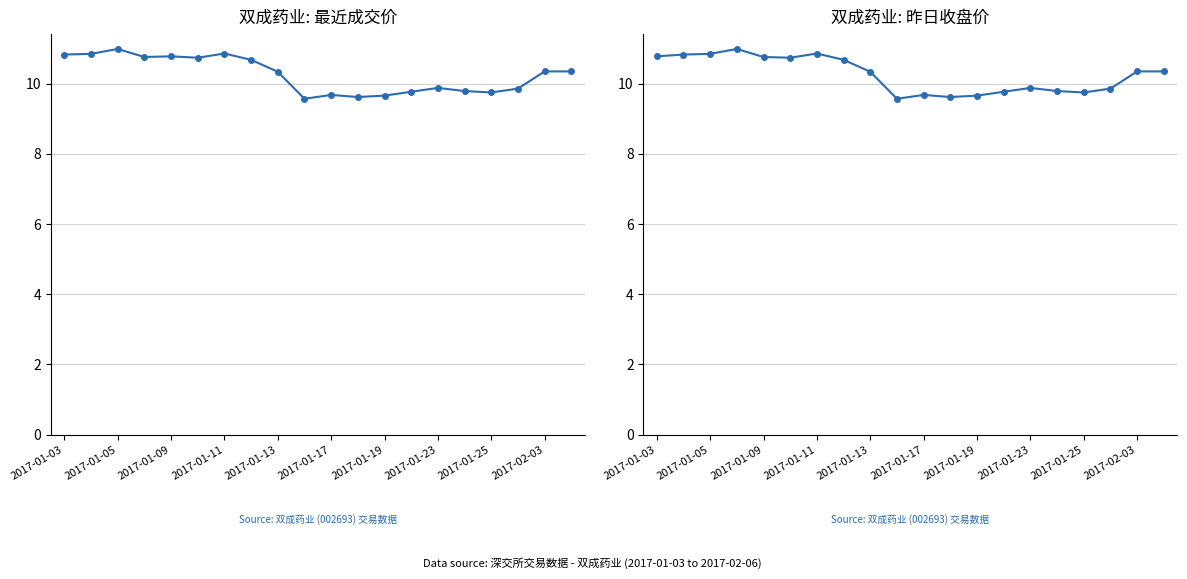

At how many categories does at least one series exceed 10?

11